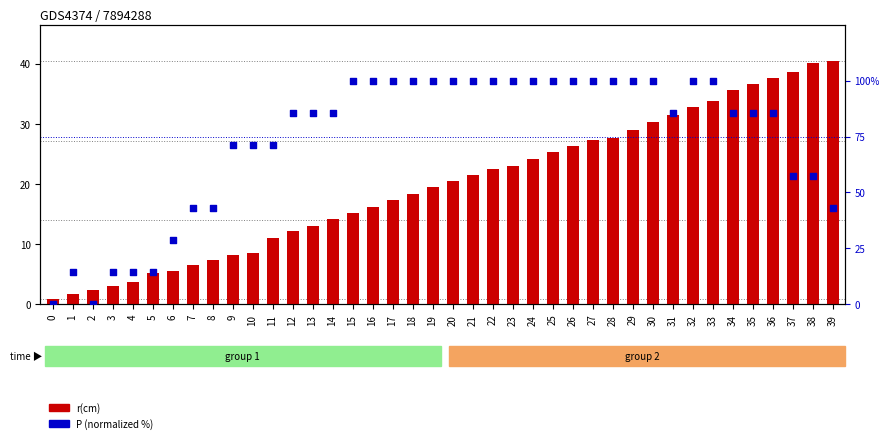

What are all the series names shown in the legend?

r(cm), P (normalized %)